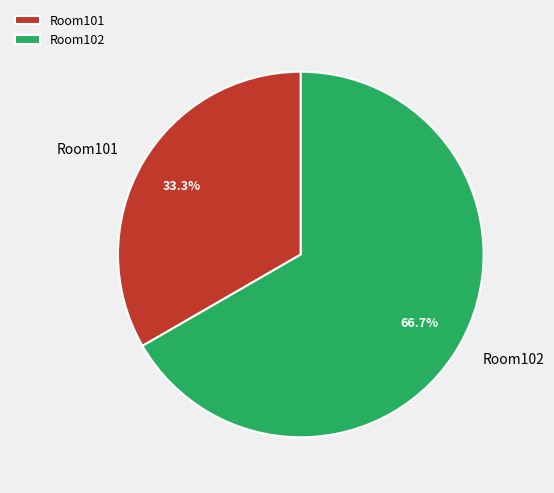

How much of the chart is everything except Room102?

33.3%